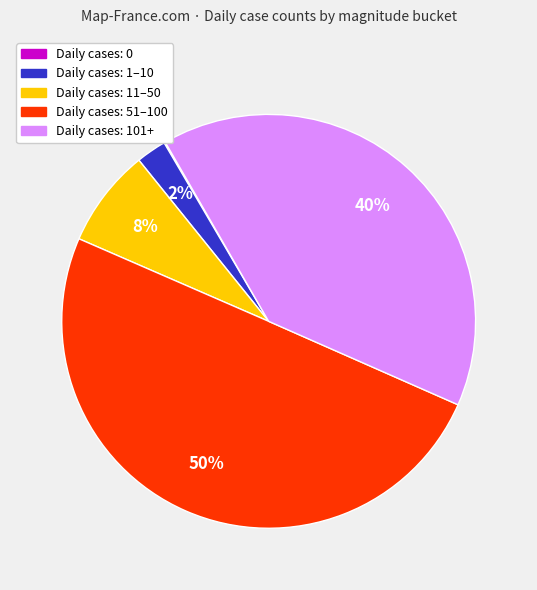

To the nearest percent, what is the average slice percentage?

20%